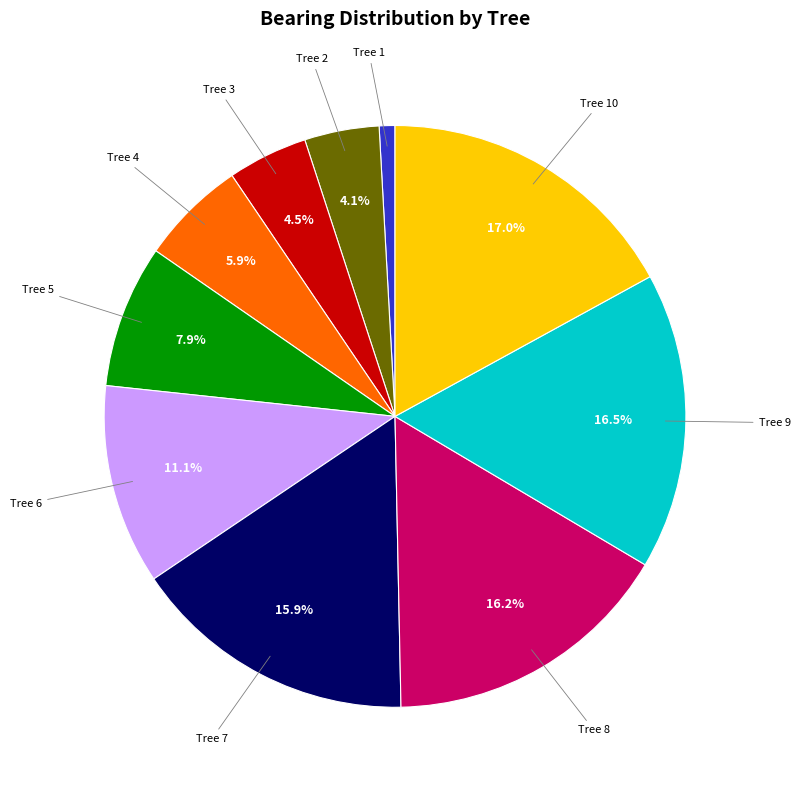

Which category has the smallest portion of the pie?

Tree 1